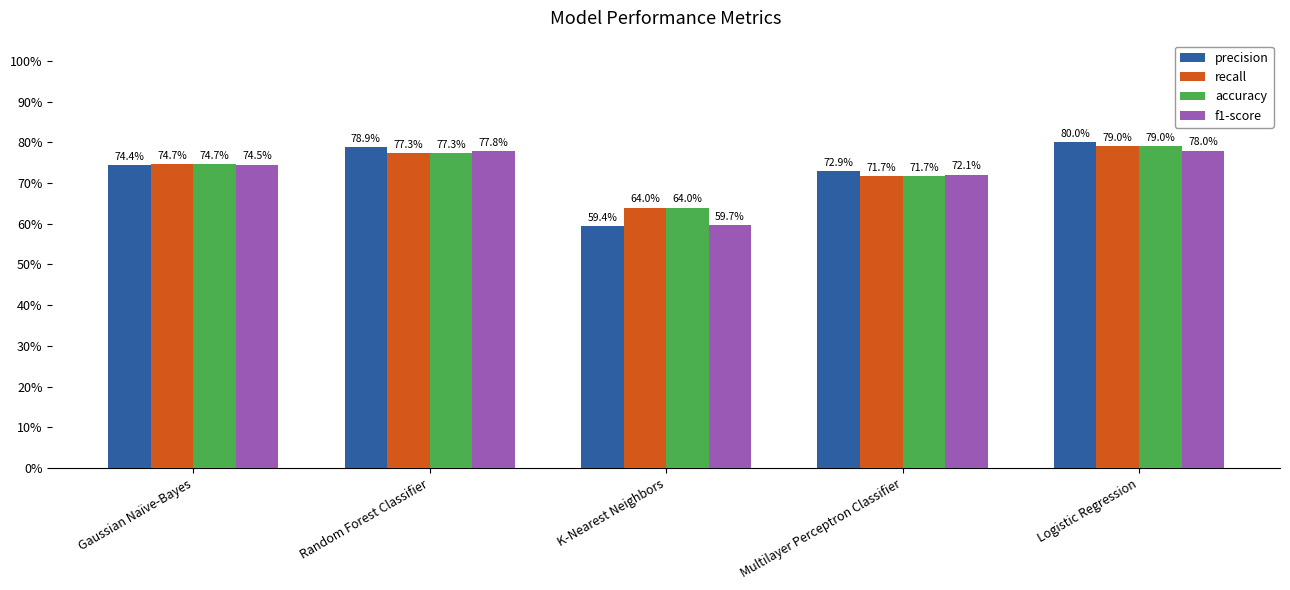

Which series has the largest total across all categories?

recall